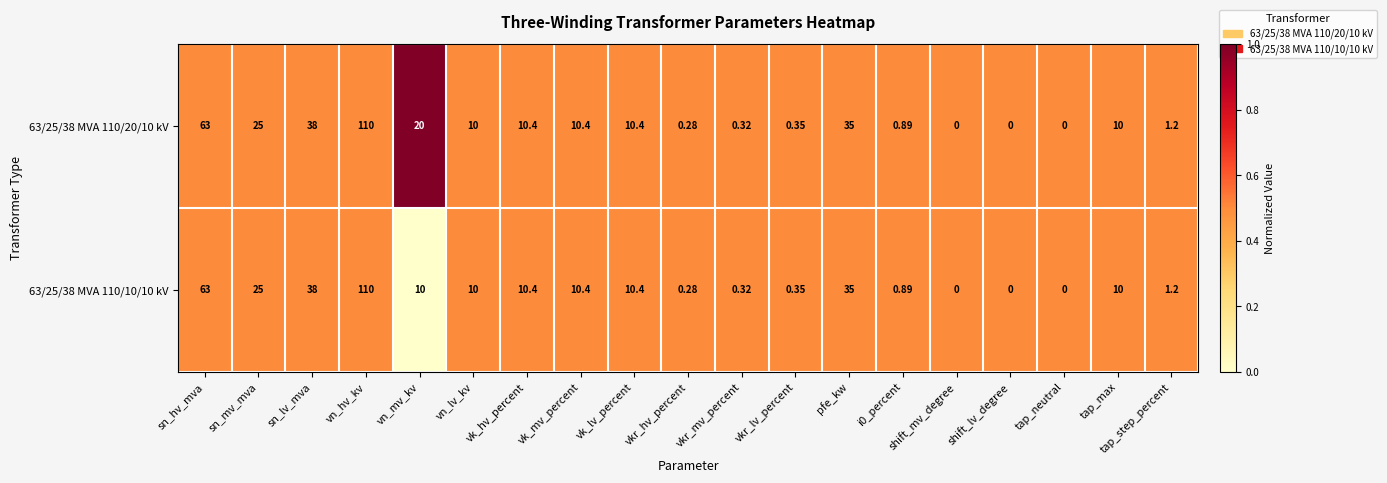

At which label does 63/25/38 MVA 110/20/10 kV reach its peak?

vn_hv_kv